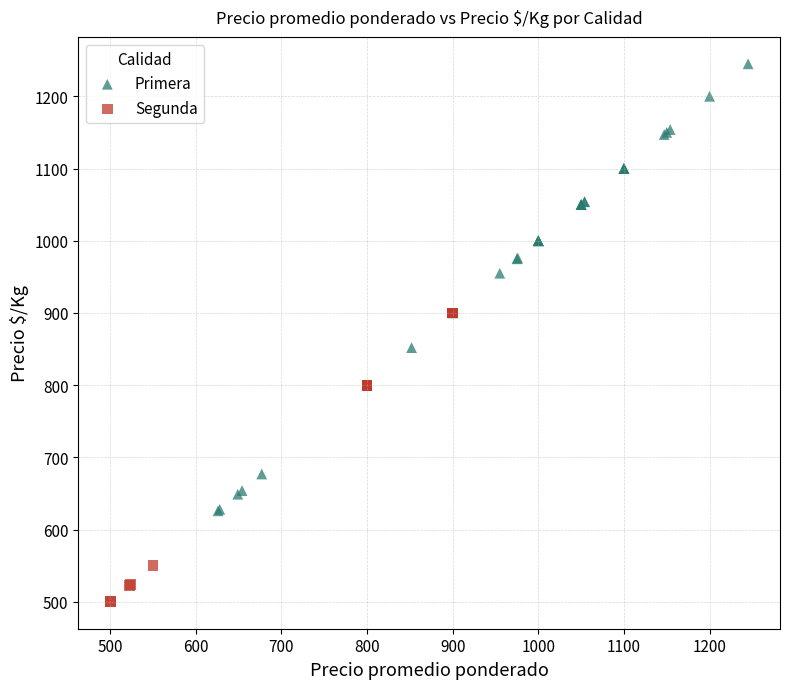

Which series contains the highest Y value?

Primera